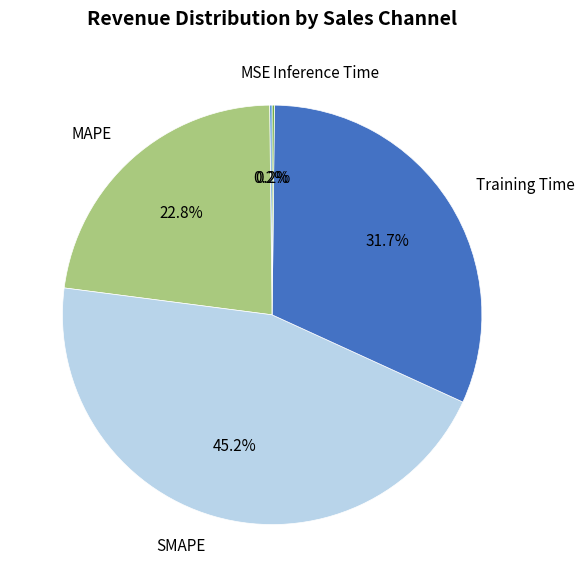

To the nearest percent, what is the average slice percentage?

20%